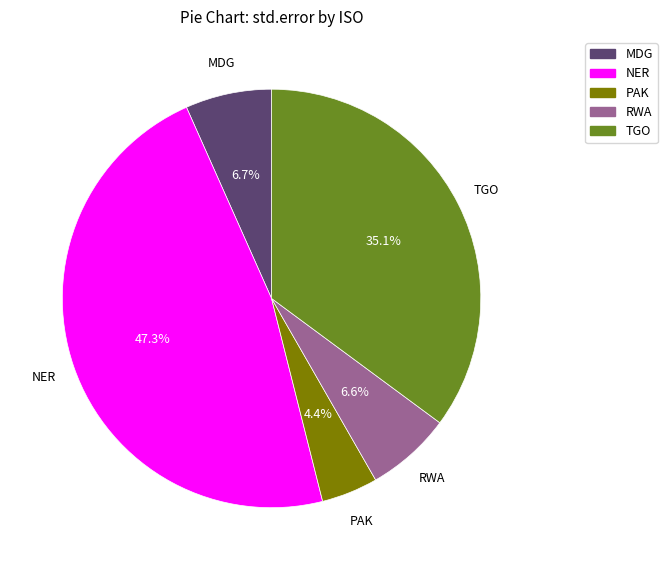

Is PAK the majority of the pie?

No